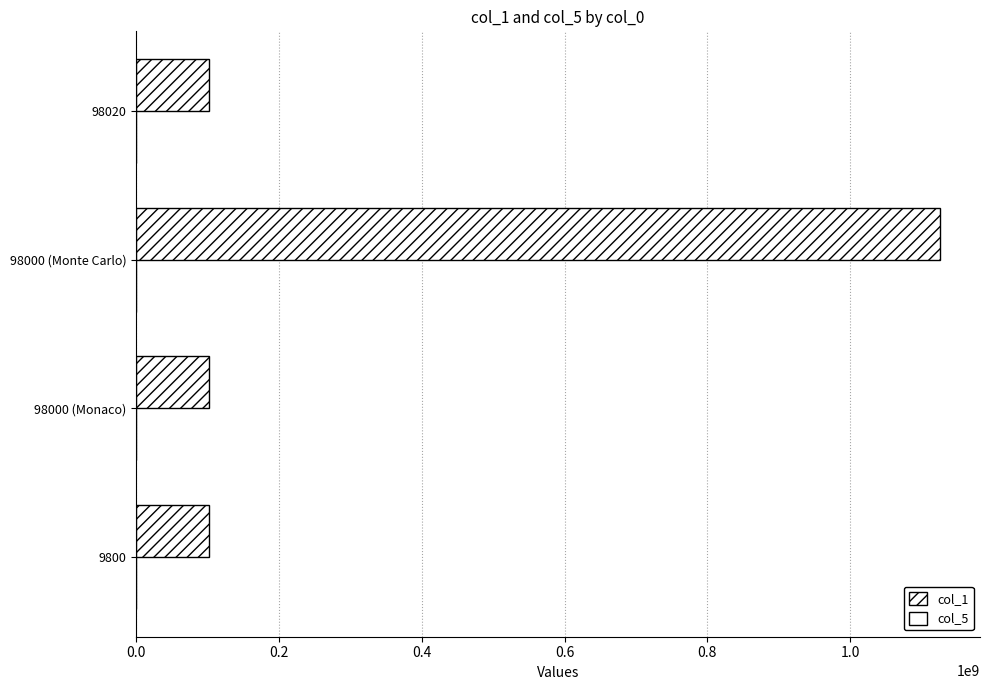

How many series are shown in this chart?

2